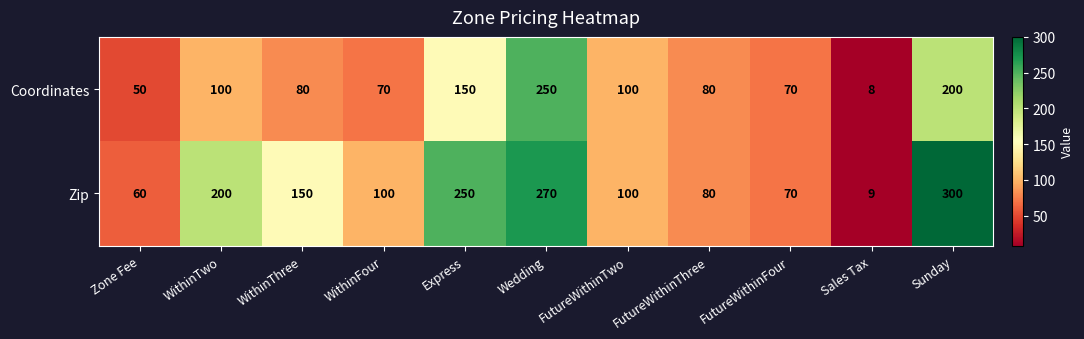

What is the difference between the maximum and minimum values in the Coordinates series?

242